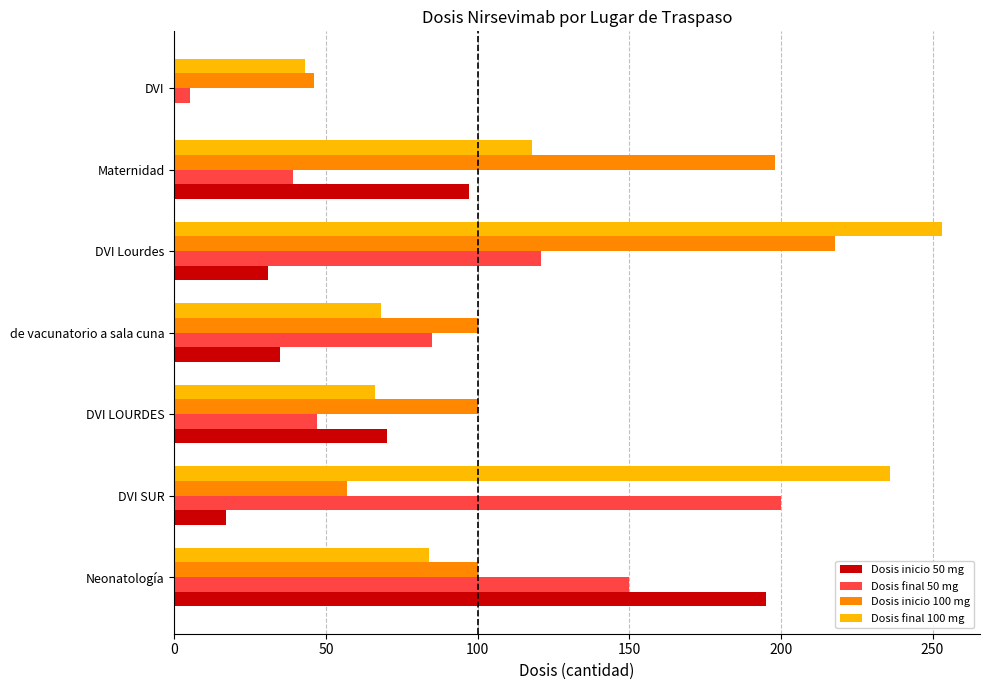

Between de vacunatorio a sala cuna and Maternidad, which series saw the biggest shift?

Dosis inicio 100 mg